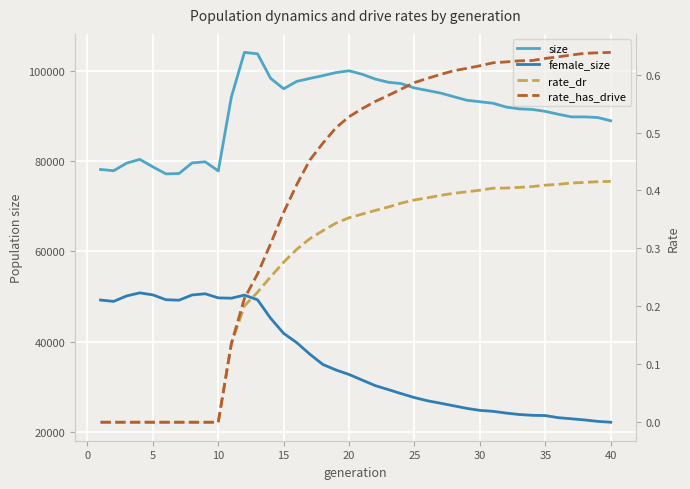

What is the difference between the maximum and minimum values in the female_size series?

28724.0